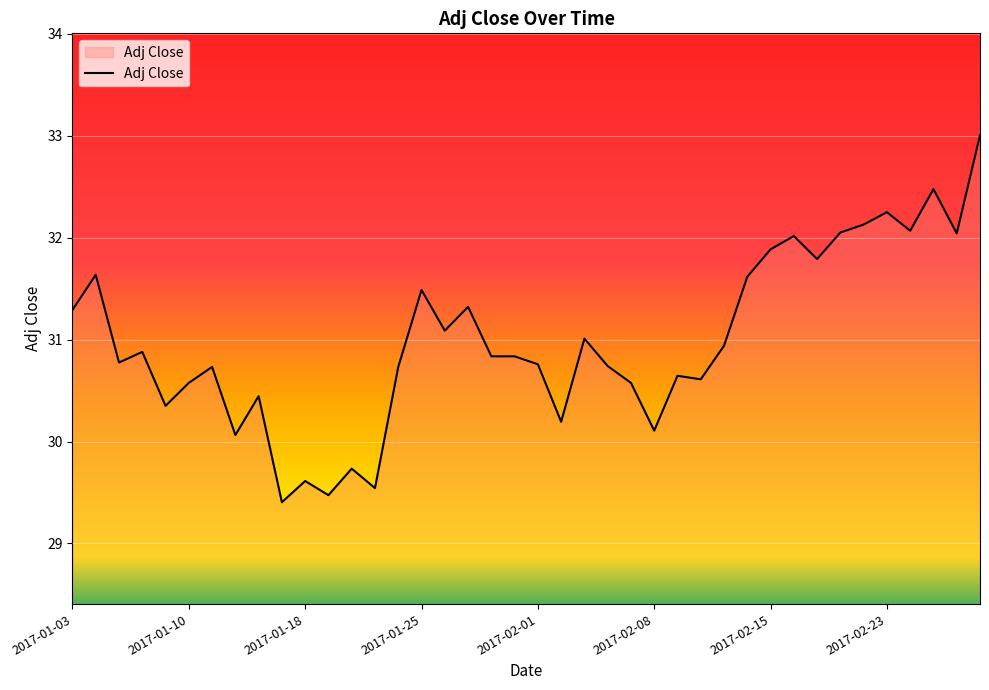

True or false: the data shows 32.3 at 2017-02-23.

True